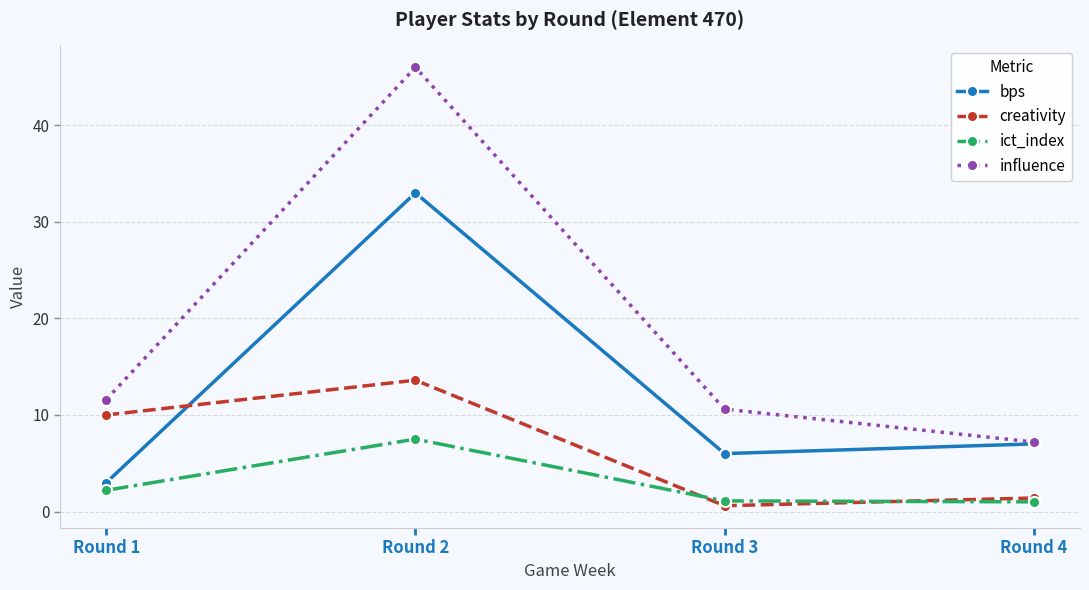

Where do ict_index and creativity first cross each other?

Round 2 and Round 3